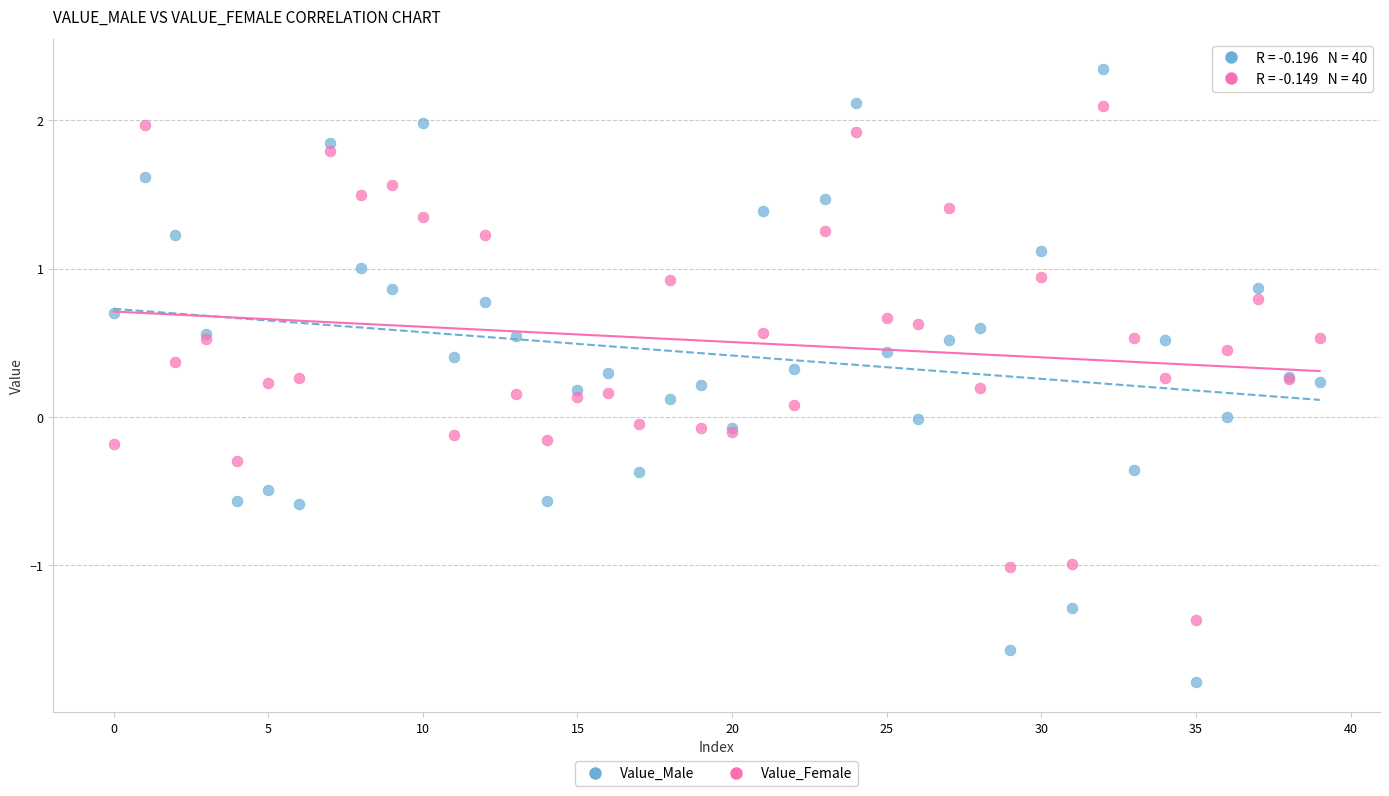

Which series contains the lowest Y value?

Value_Male